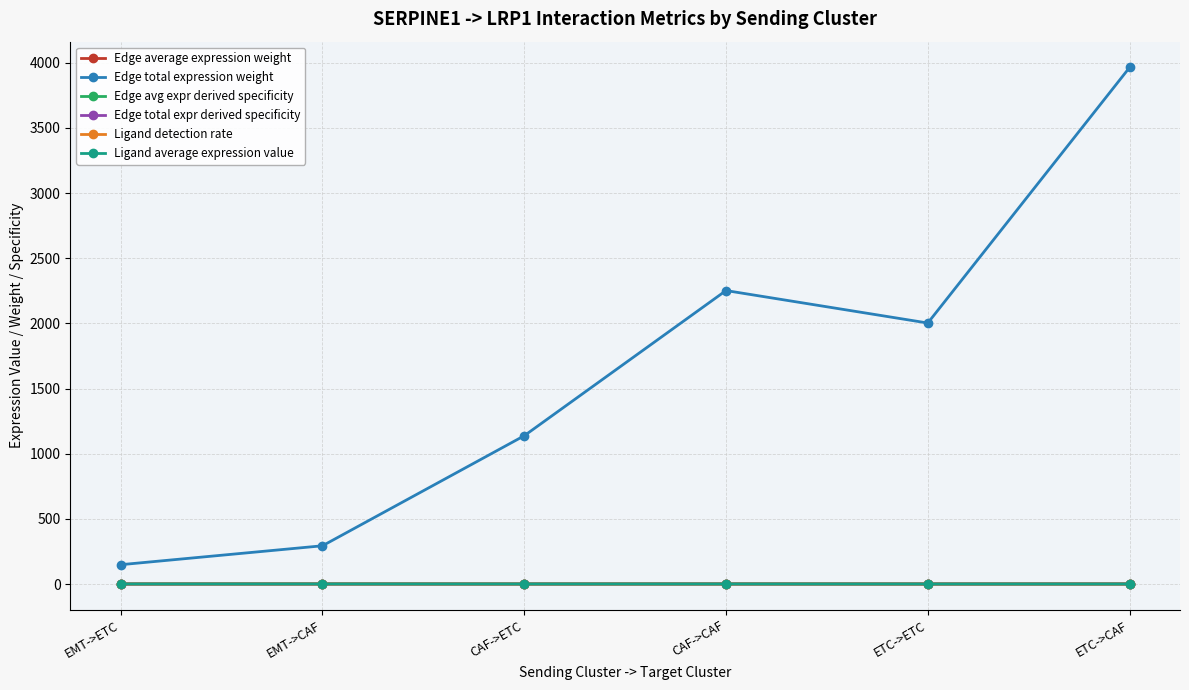

Is it true that Ligand average expression value equals 0.5 at EMT->CAF?

True